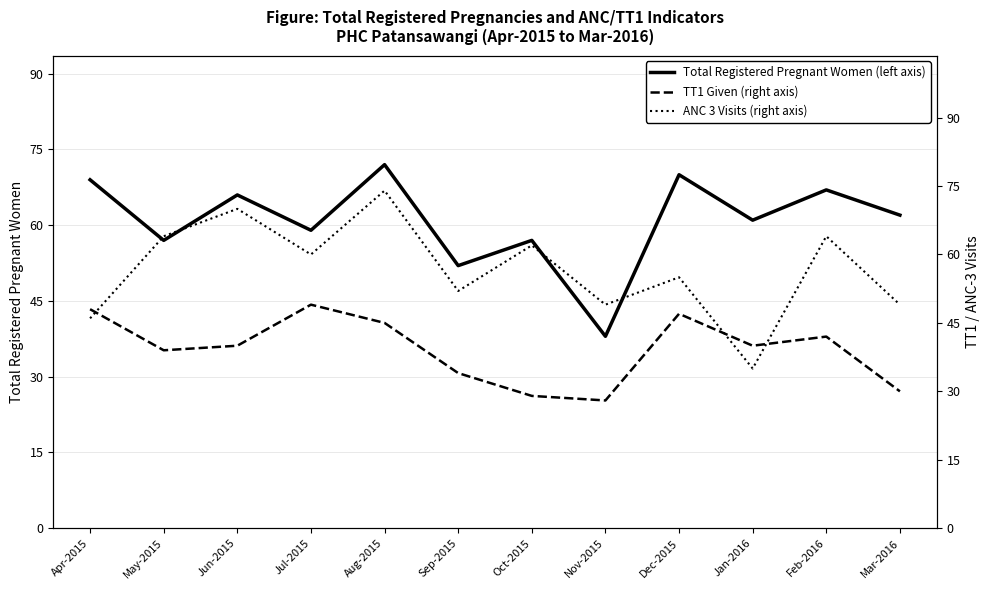

What is the label of the 2nd point from the right?

Feb-2016